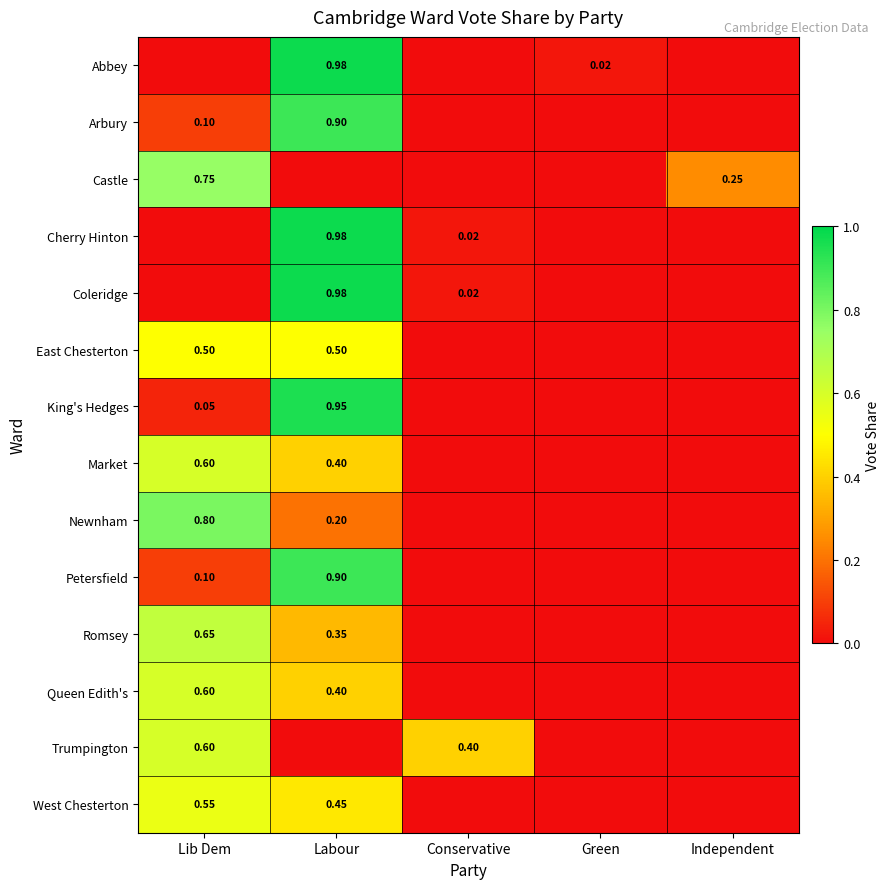

What is the sum of the Abbey values at Green and Labour?

1.0